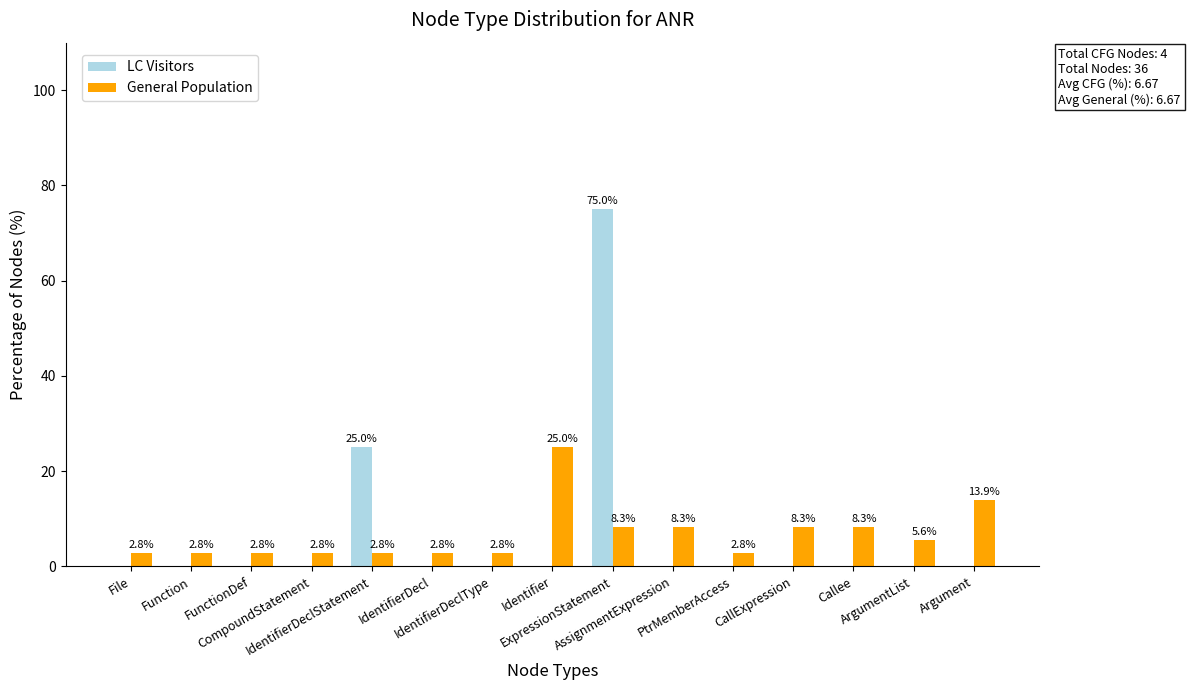

At which label is General Population closest to 13?

Argument